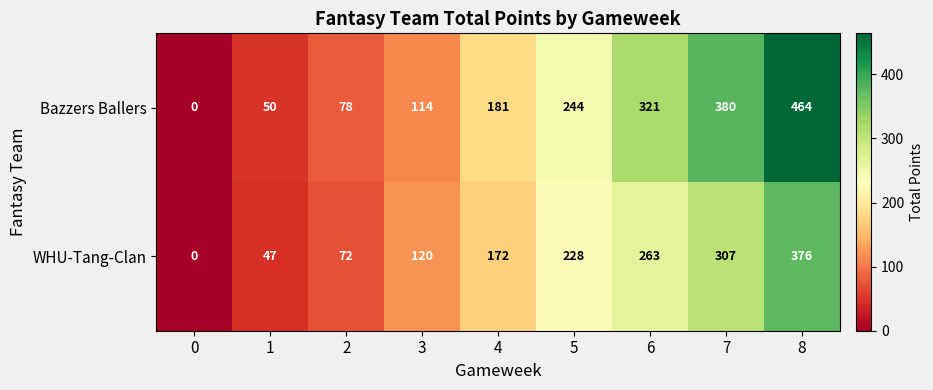

Which series has the largest range (max minus min)?

Bazzers Ballers